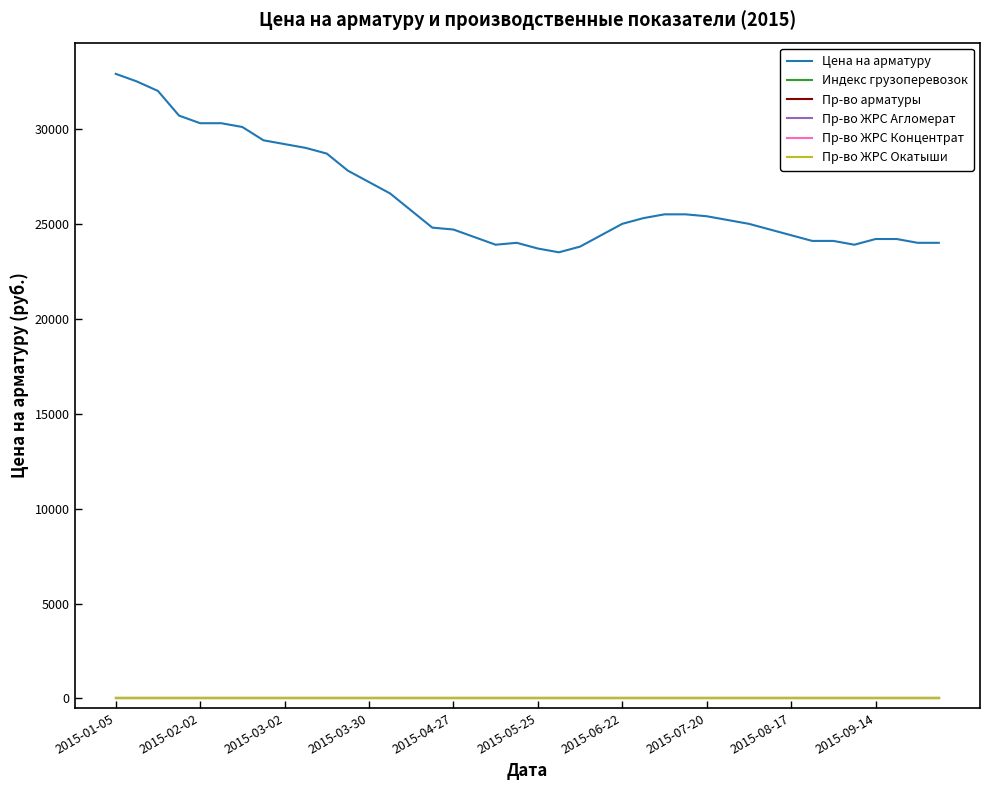

Which series has the widest spread of values?

Цена на арматуру